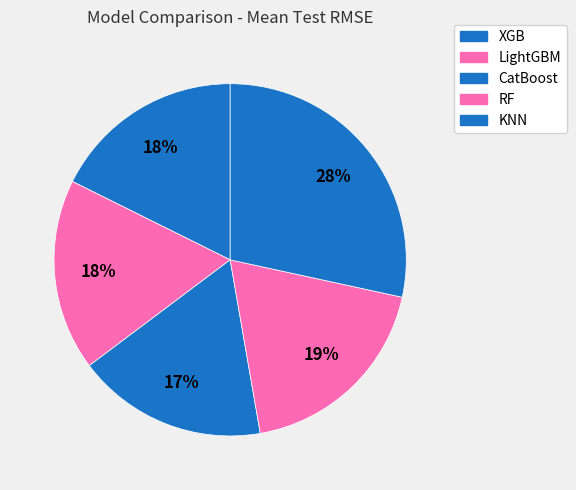

How many segments does this pie chart have?

5